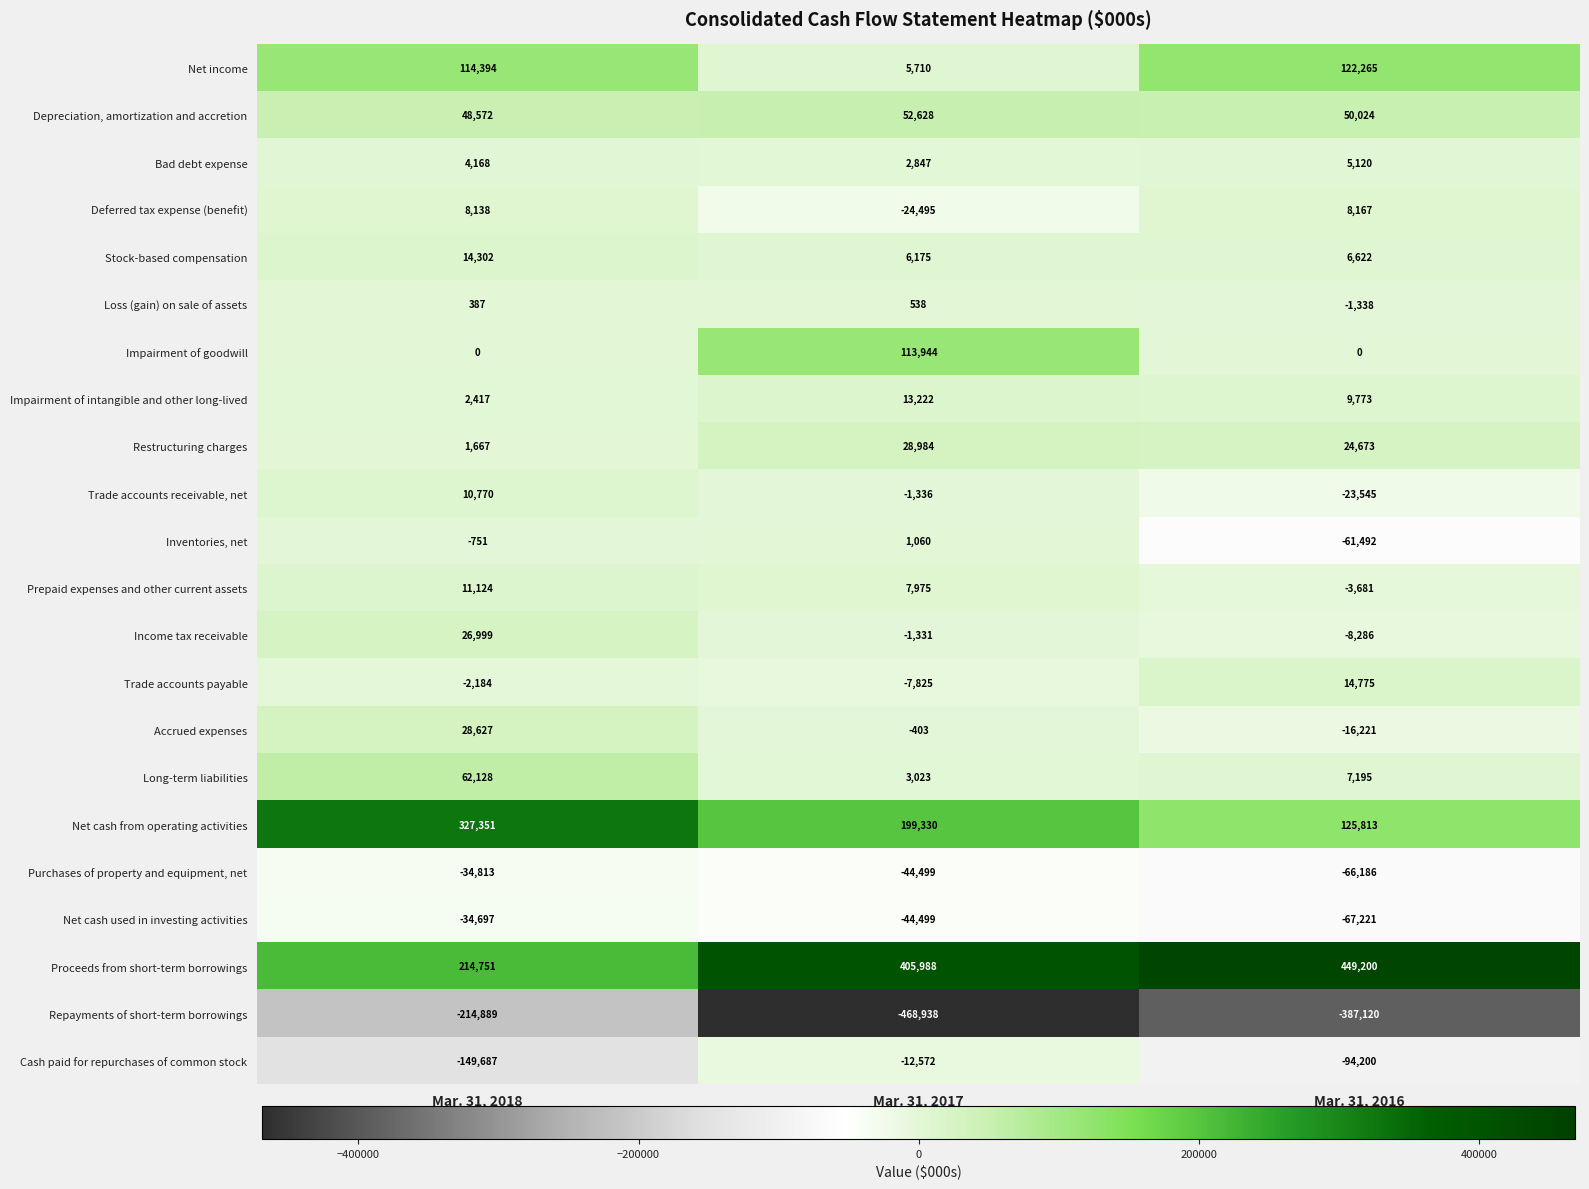

What is the difference between the Net cash used in investing activities values at Mar. 31, 2016 and Mar. 31, 2018?

32524